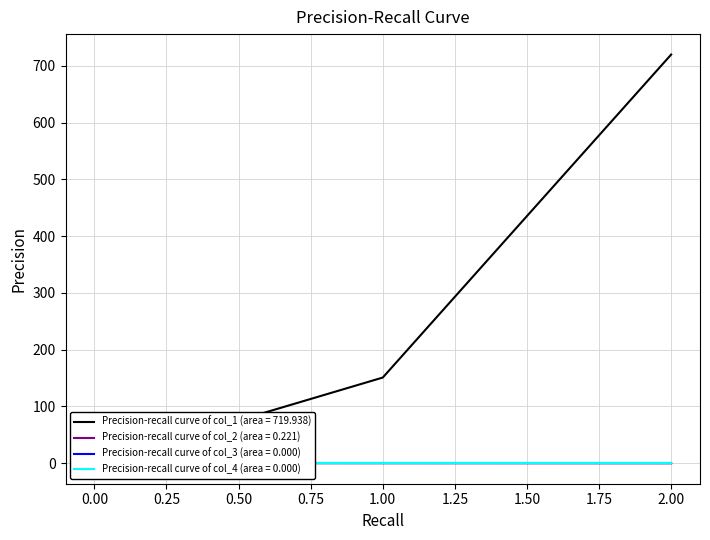

What is the sum of all col_2 values?

-0.3